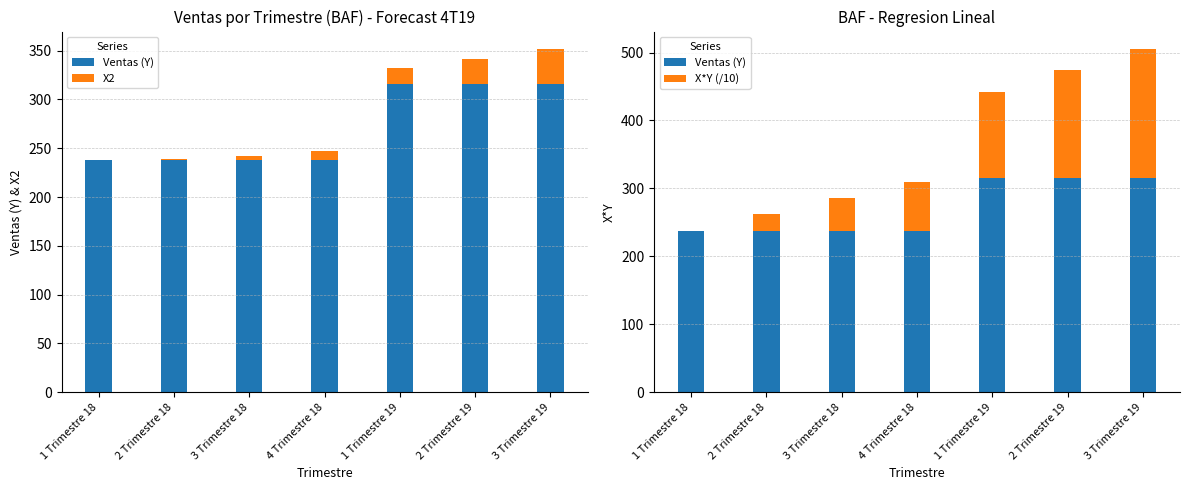

Reading left to right, what are all the values shown in this chart?

Ventas (Y): 1 Trimestre 18=238.0	2 Trimestre 18=238.0	3 Trimestre 18=238.0	4 Trimestre 18=238.0	1 Trimestre 19=316.0	2 Trimestre 19=316.0	3 Trimestre 19=316.0
X2: 1 Trimestre 18=0.0	2 Trimestre 18=1.0	3 Trimestre 18=4.0	4 Trimestre 18=9.0	1 Trimestre 19=16.0	2 Trimestre 19=25.0	3 Trimestre 19=36.0
X*Y (/10): 1 Trimestre 18=0.0	2 Trimestre 18=23.8	3 Trimestre 18=47.6	4 Trimestre 18=71.4	1 Trimestre 19=126.4	2 Trimestre 19=158.0	3 Trimestre 19=189.6